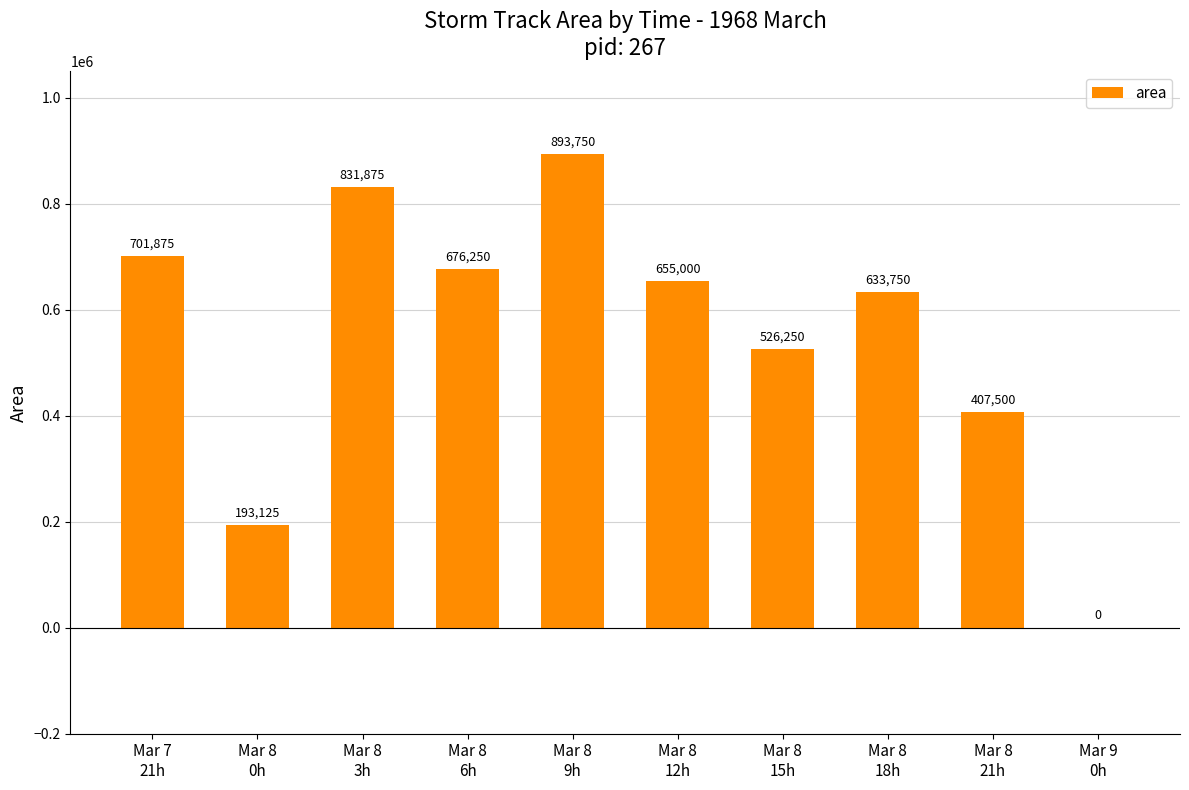

How many series are shown in this chart?

1